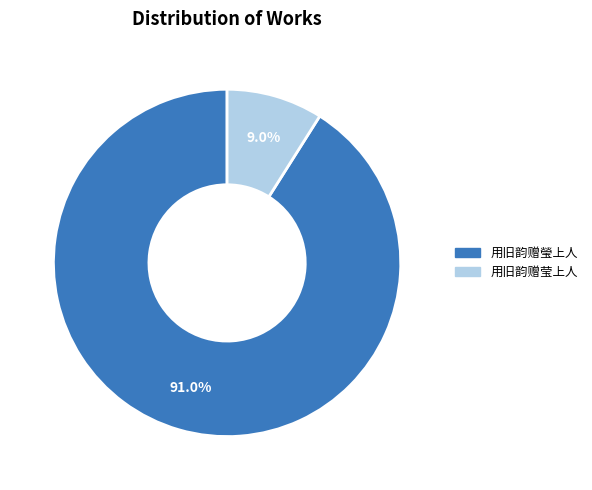

Is there a majority slice in this chart?

Yes